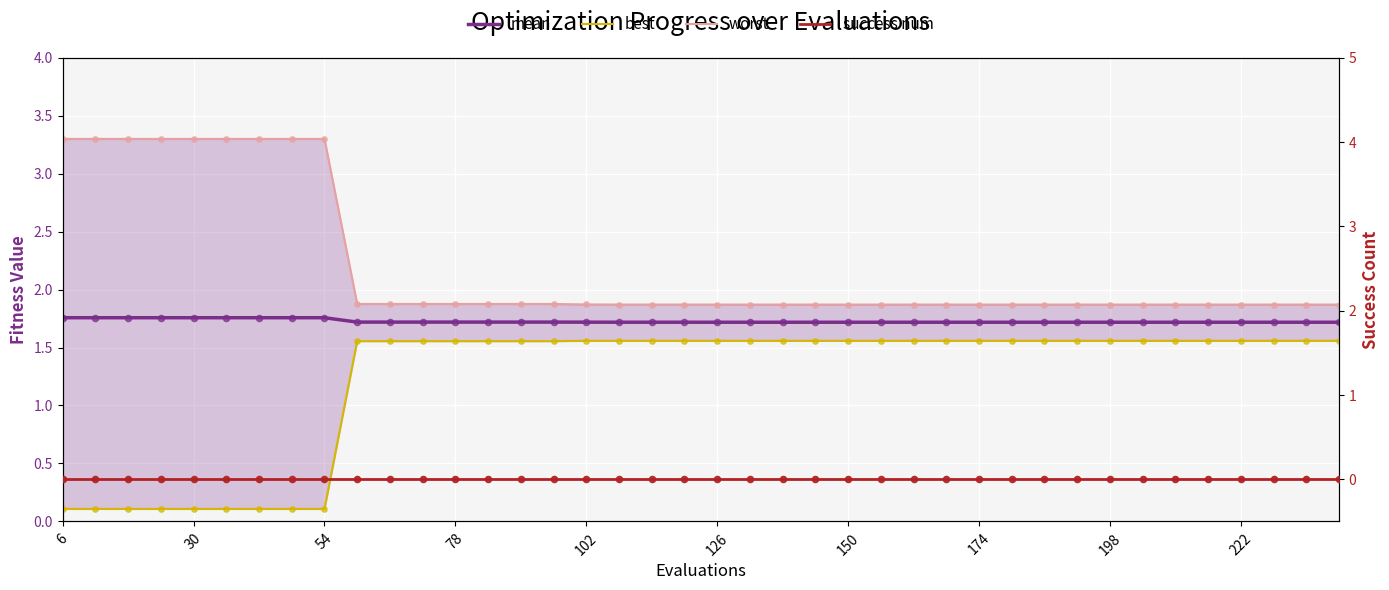

Which series has the largest total across all categories?

worst